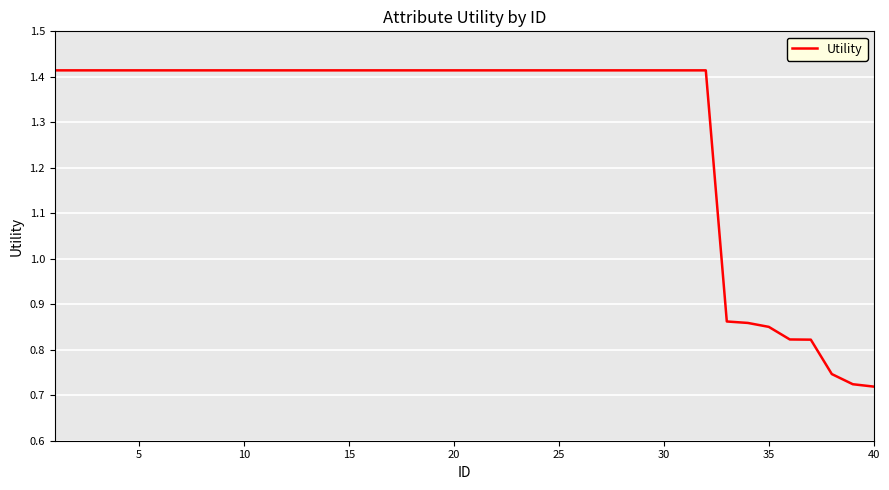

Is it true that the value at 5 is 0.9?

False